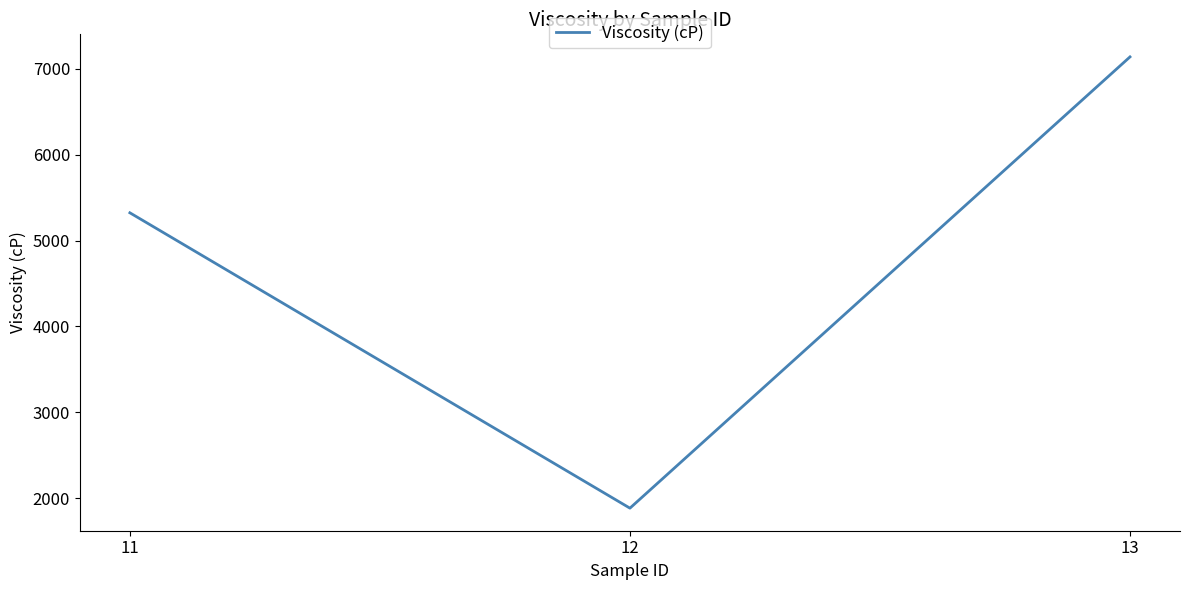

True or false: the data shows 10324.8 at 13.

False